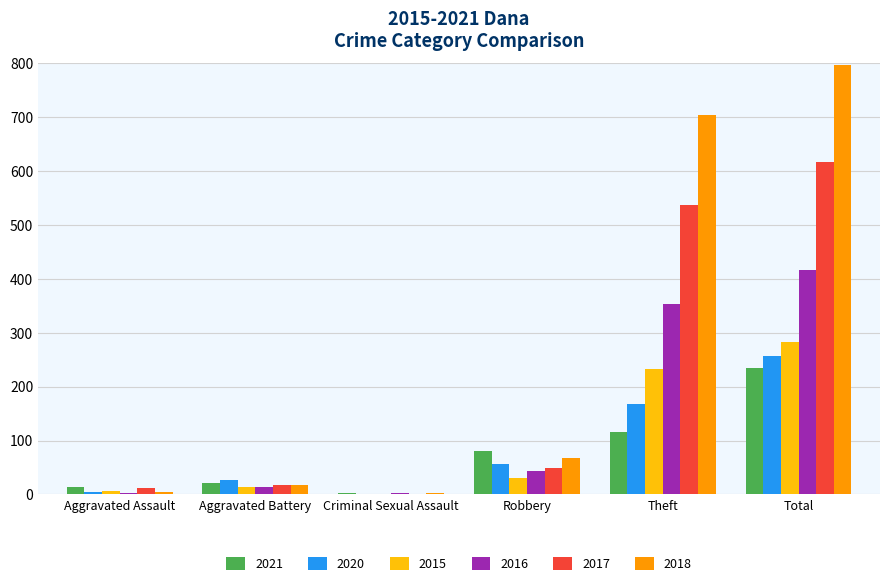

At which category is the sum across all series the highest?

Total